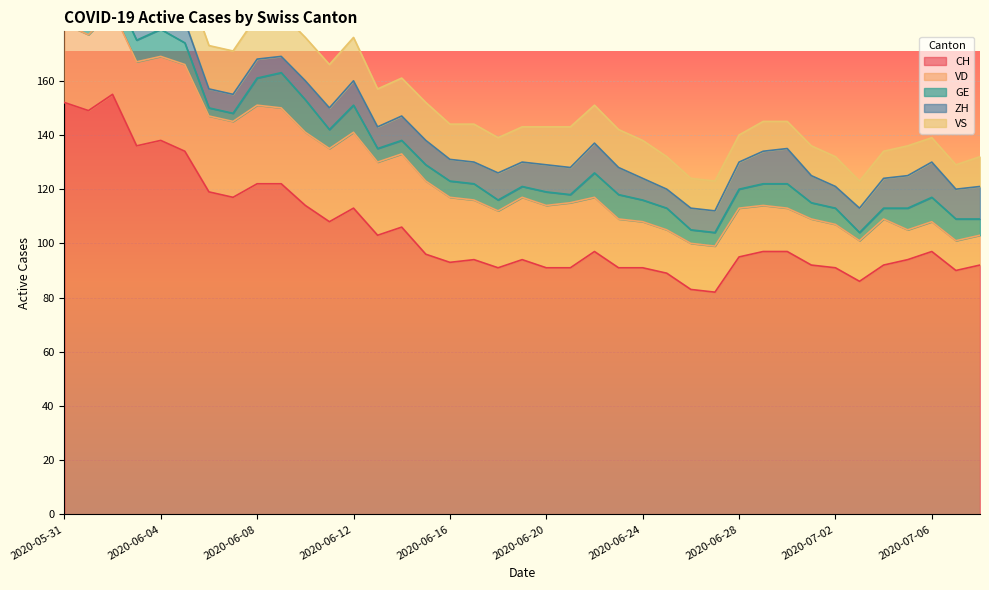

Which series has the largest range (max minus min)?

CH